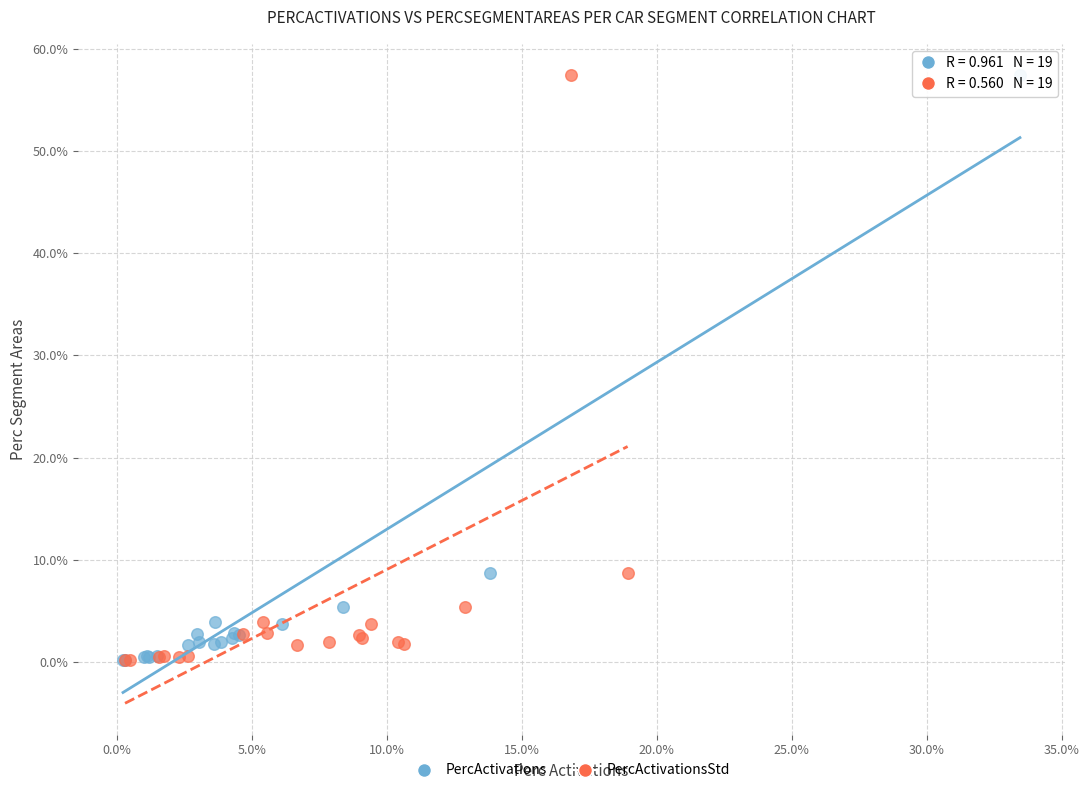

What are all the series names shown in the legend?

PercActivations, PercActivationsStd